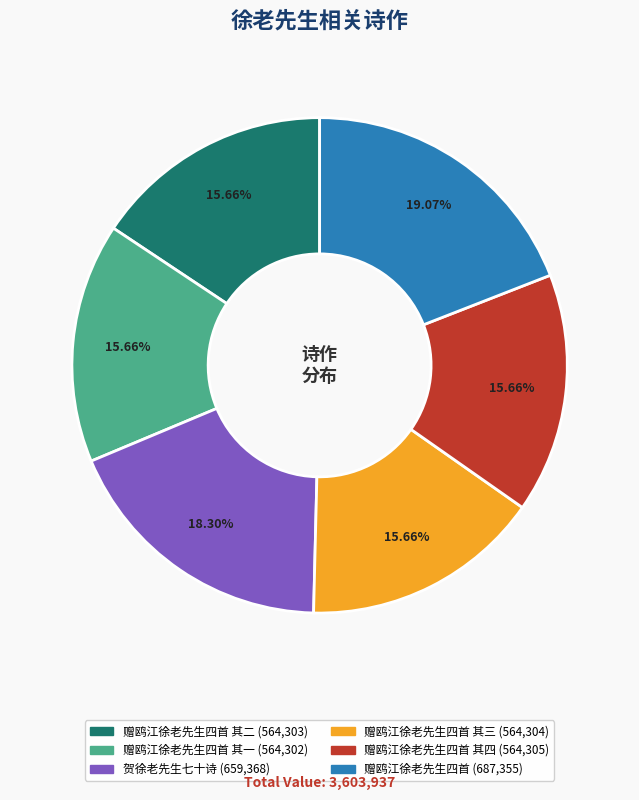

Is there any slice that represents more than half of the pie?

No